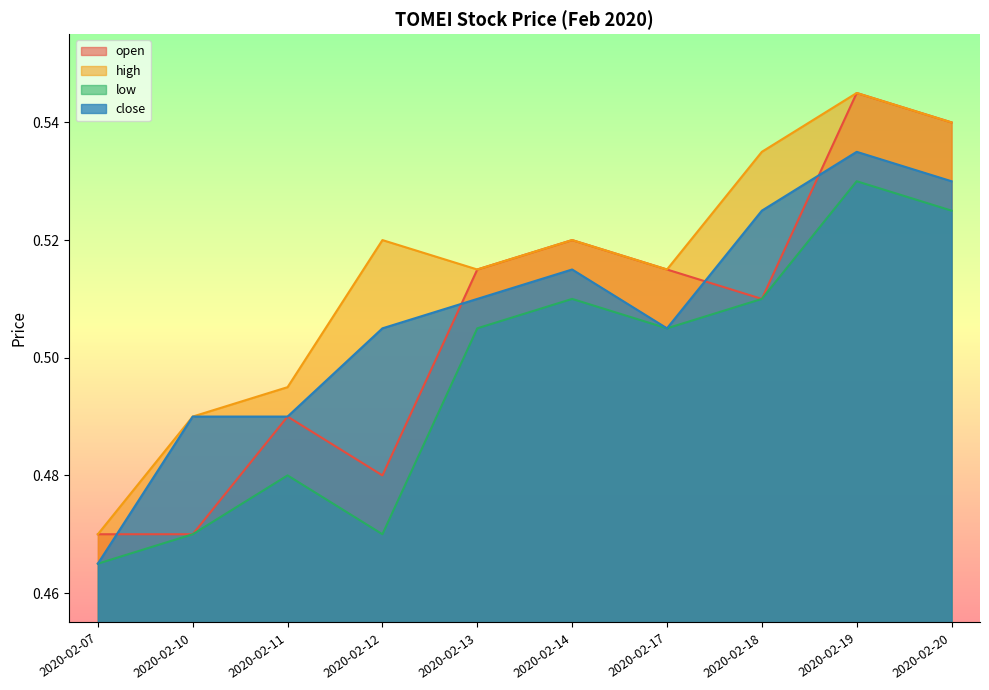

Where is the first local minimum for high?

2020-02-13